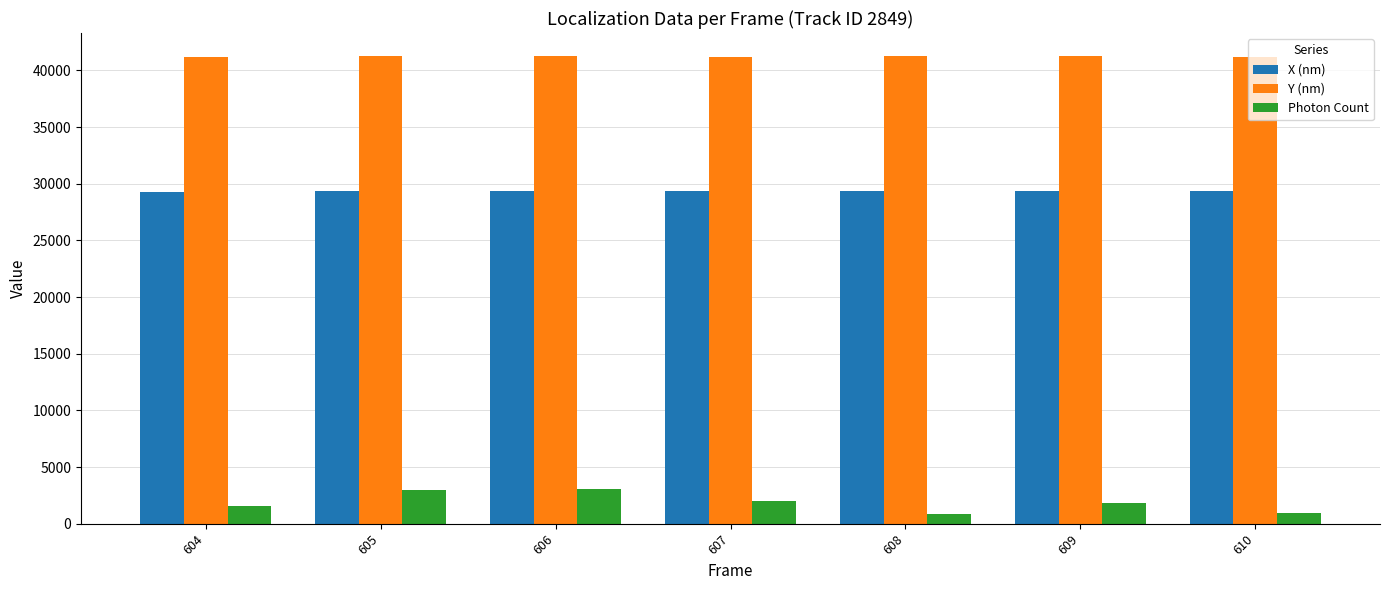

The value of X (nm) at 605 is 49664.6. True or false?

False